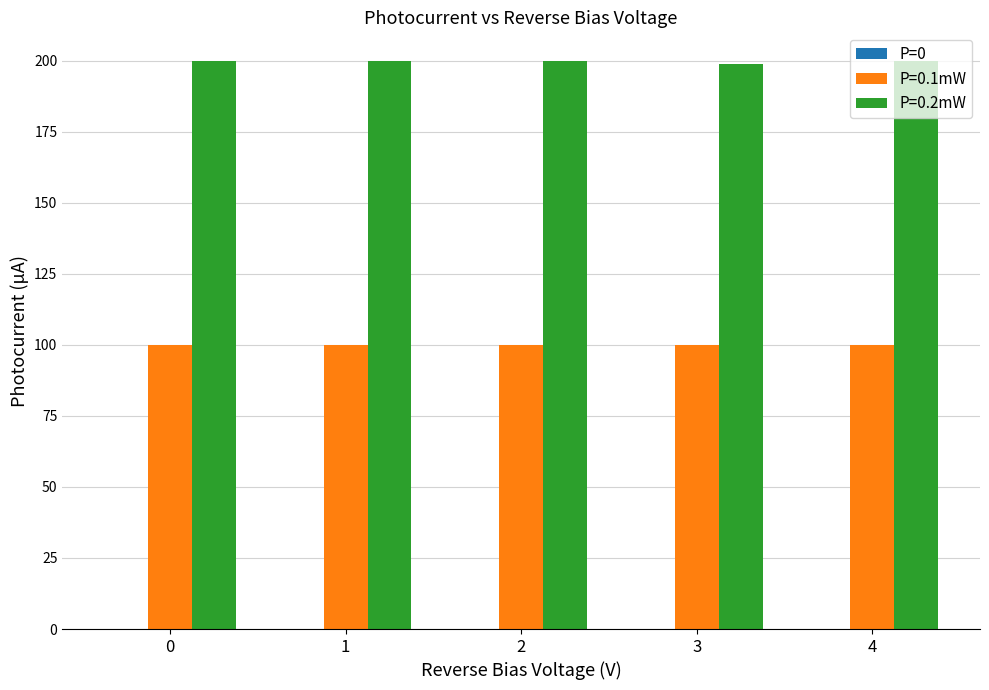

Which series has the largest total across all categories?

P=0.2mW